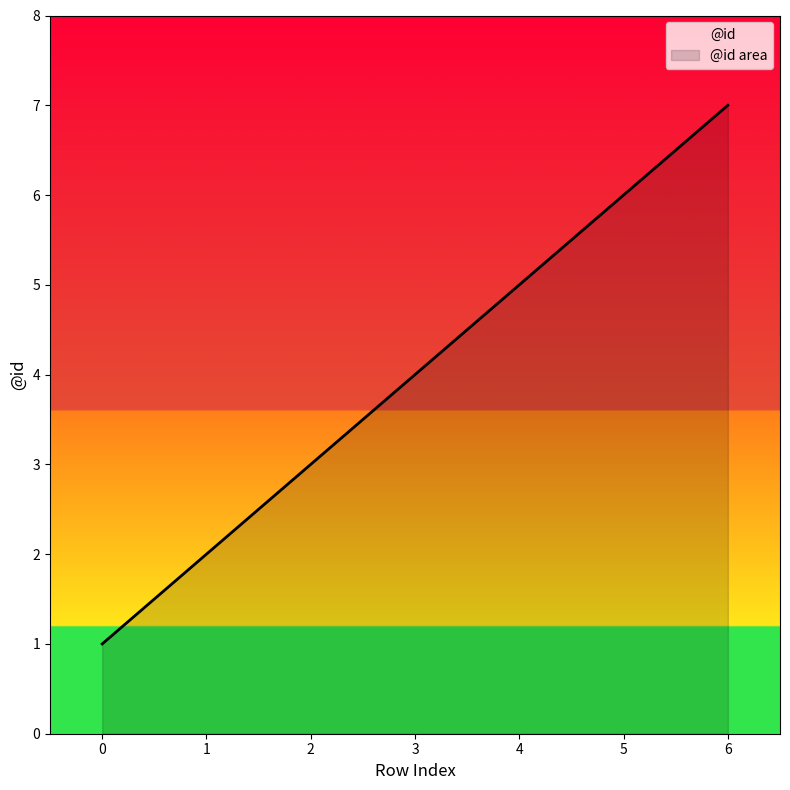

How many lines are shown in the chart?

1